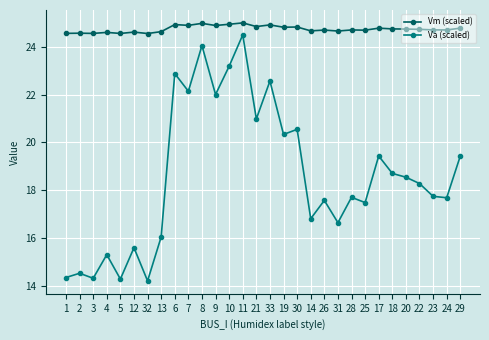

What is the average value of the Vm (scaled) series?

24.7